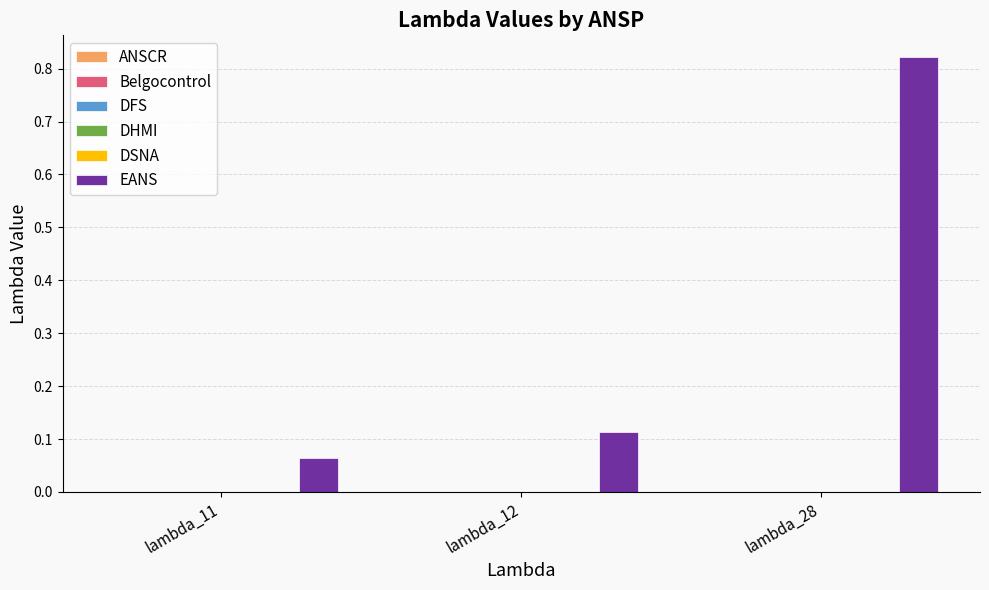

What is the sum of all values?

1.0